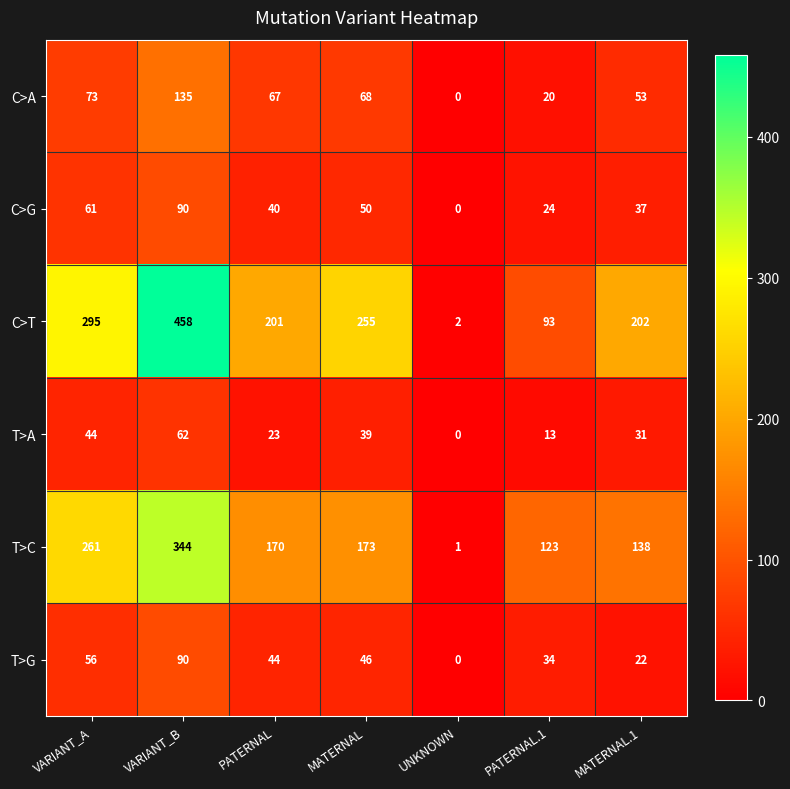

What is the difference between the highest and lowest values at PATERNAL?

178